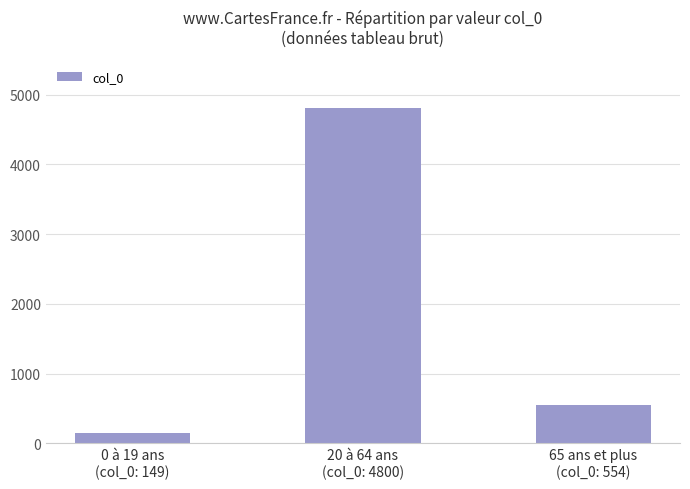

Rank the categories by value from lowest to highest.

0 à 19 ans
(col_0: 149), 65 ans et plus
(col_0: 554), 20 à 64 ans
(col_0: 4800)